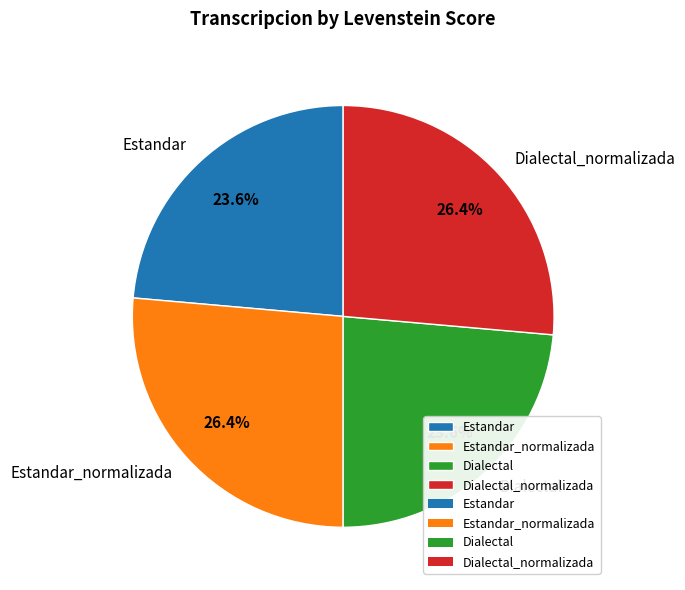

To the nearest percent, what is the difference between the largest and smallest slice percentages?

3%